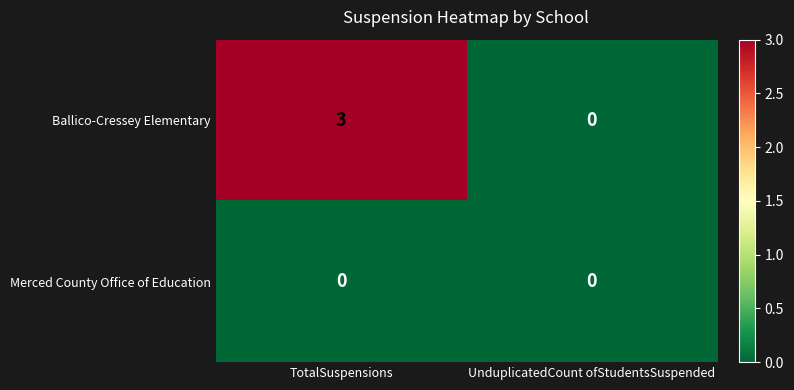

At which label is Ballico-Cressey Elementary closest to 1?

UnduplicatedCount ofStudentsSuspended